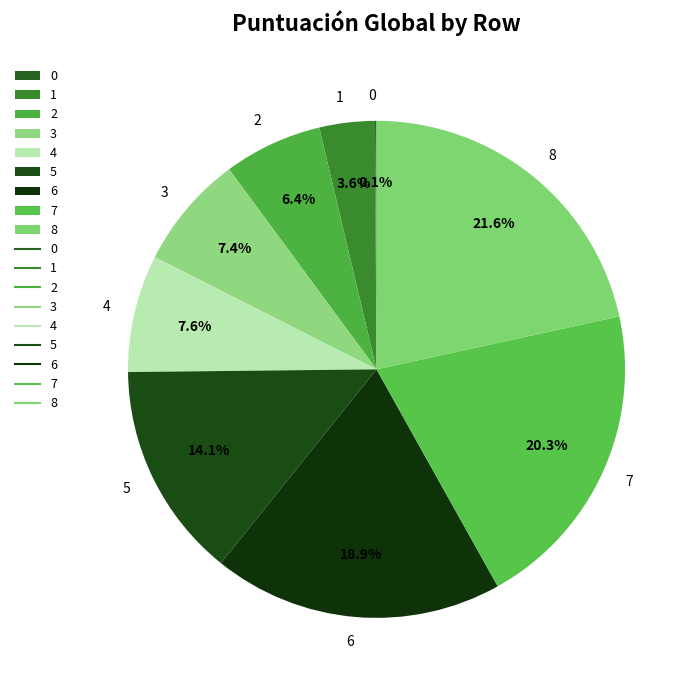

To the nearest percent, what is the average slice percentage?

11%